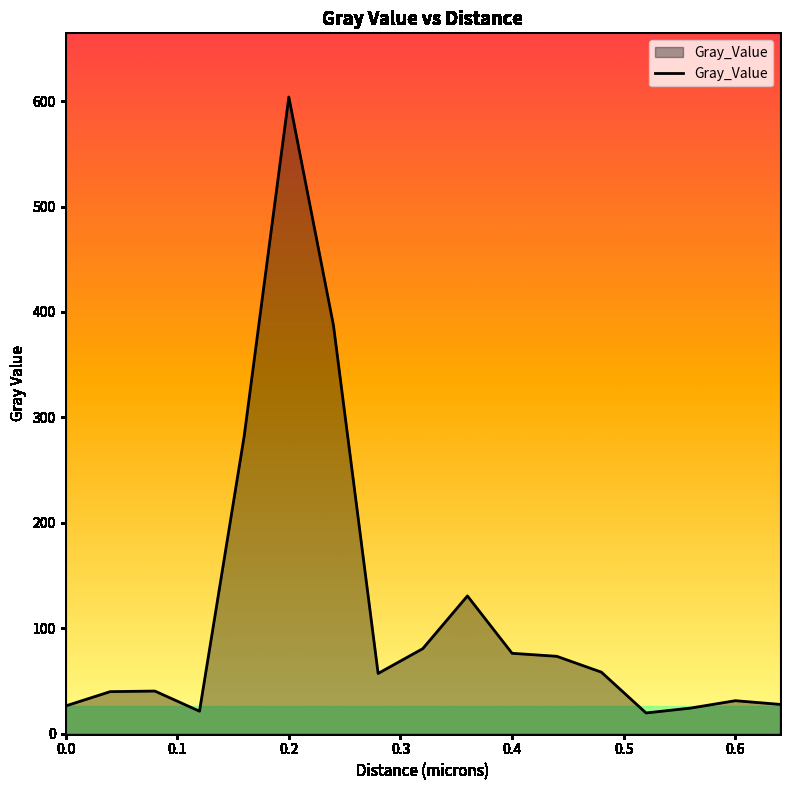

What is the maximum value shown in the chart?

603.9